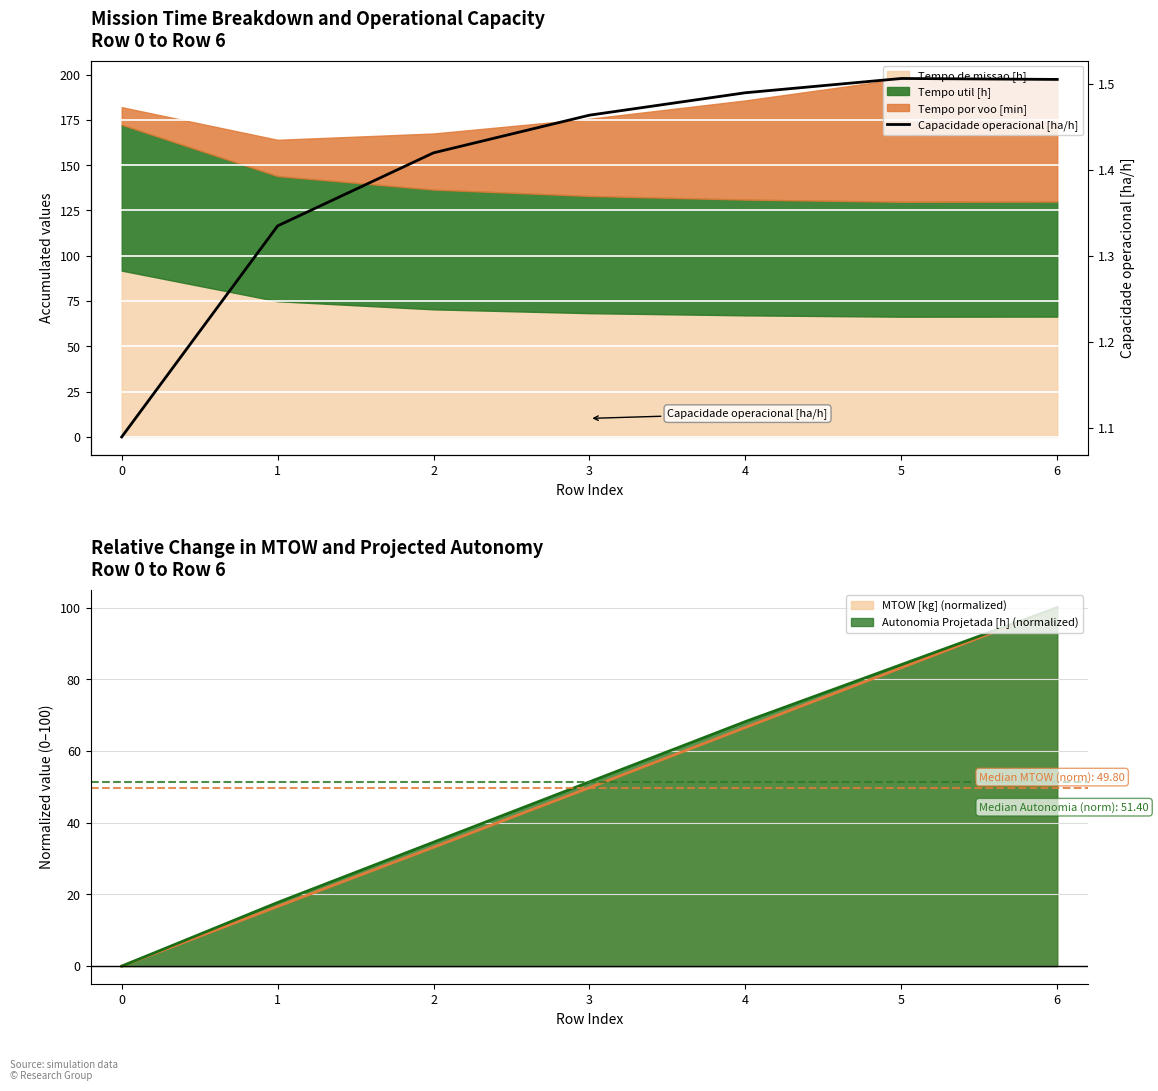

Rank the categories by value from highest to lowest.

5, 6, 4, 3, 2, 1, 0